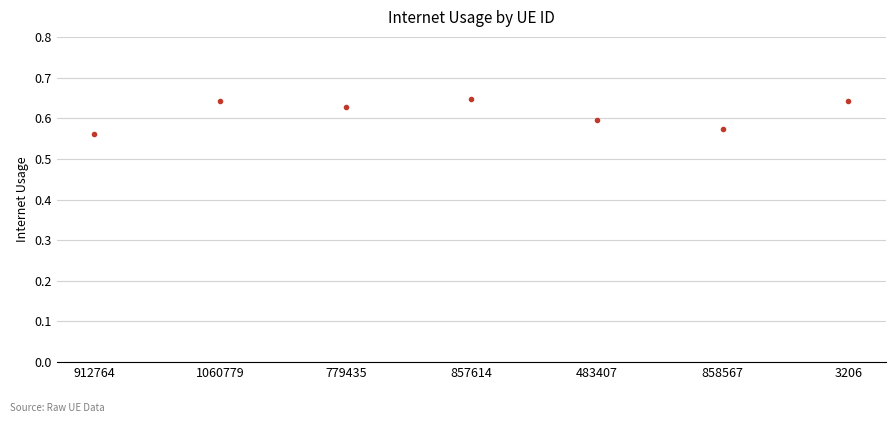

The value at 912764 is 1.0. True or false?

False